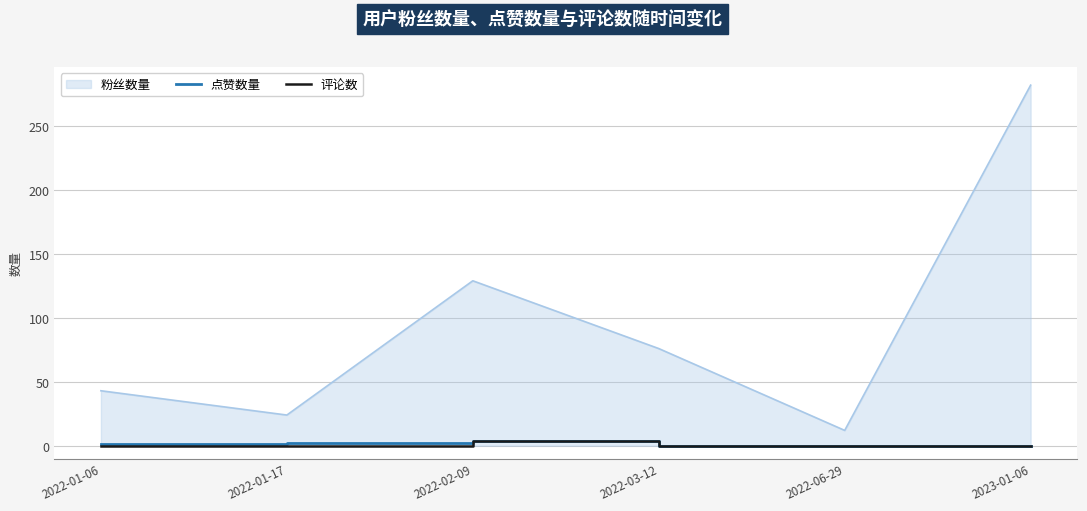

True or false: 粉丝数量 and 点赞数量 cross at least once.

False